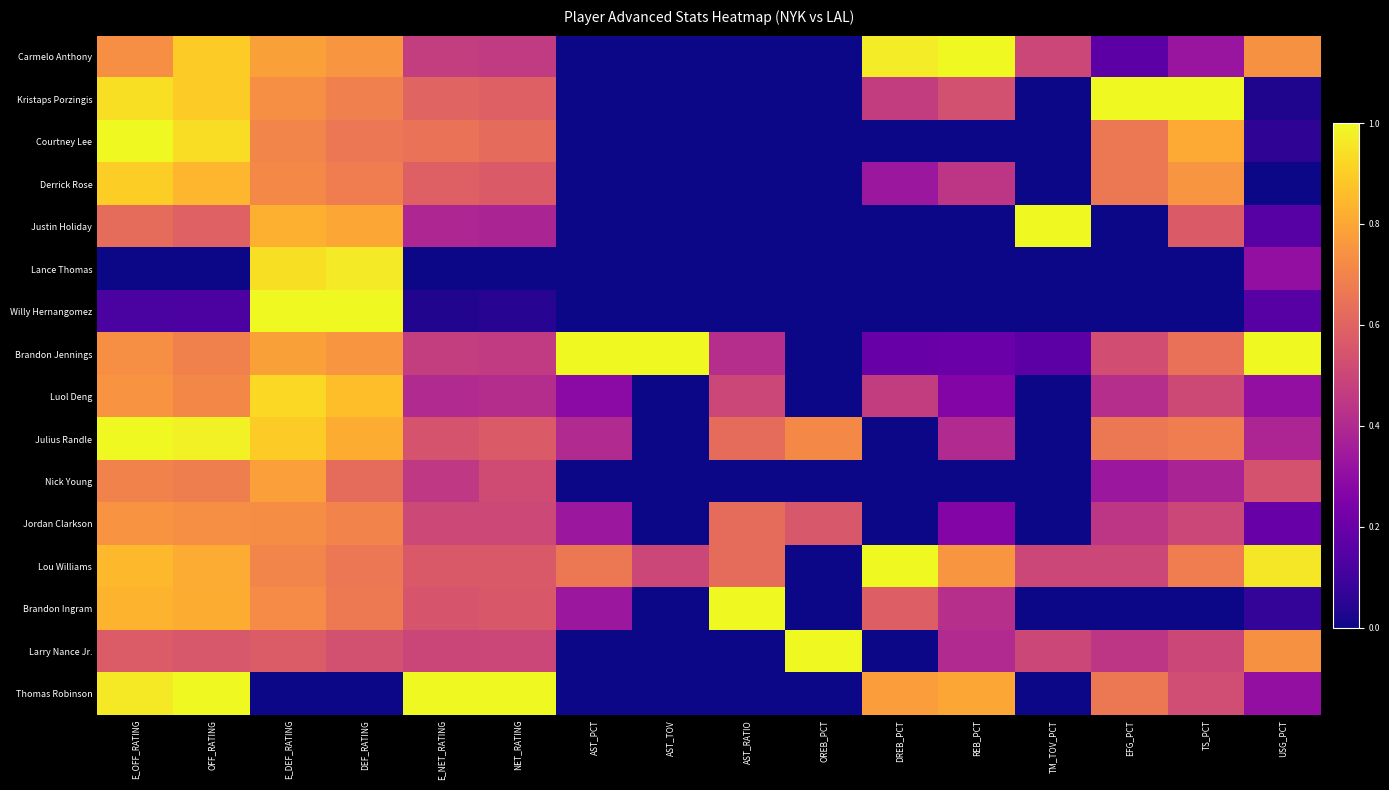

How many series are shown in this chart?

16